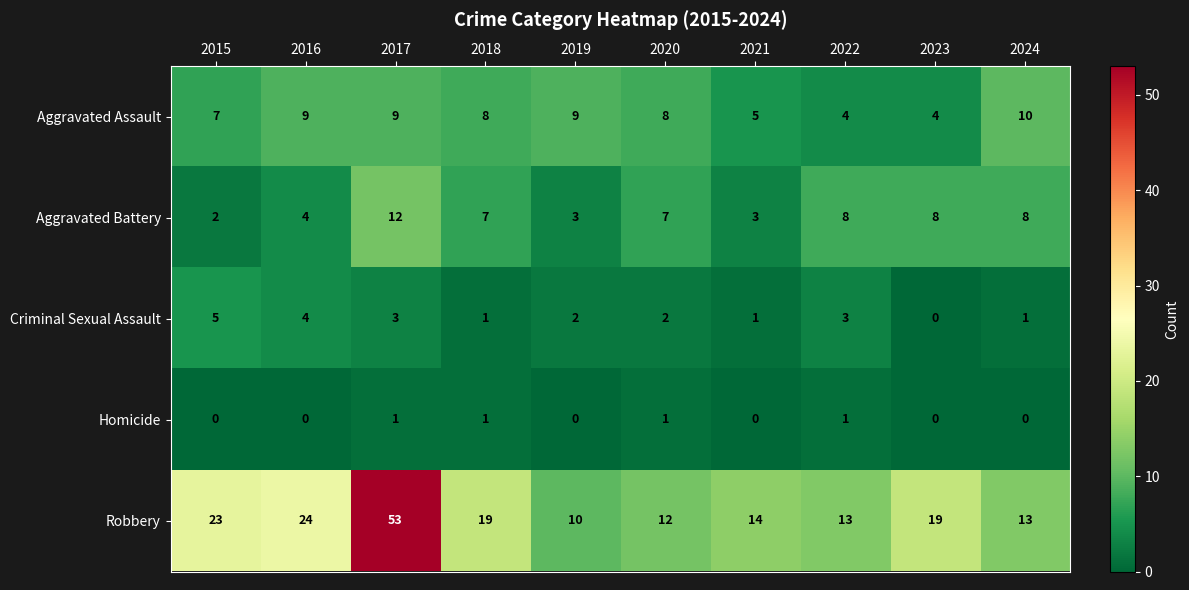

Which label corresponds to the largest value in the chart?

2017